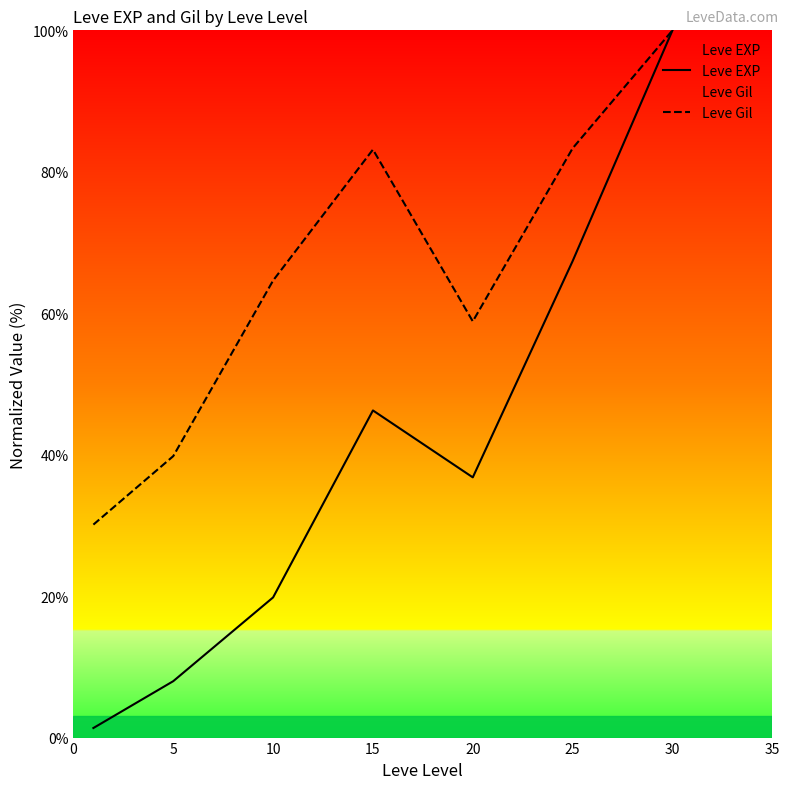

At which category is the sum across all series the highest?

30